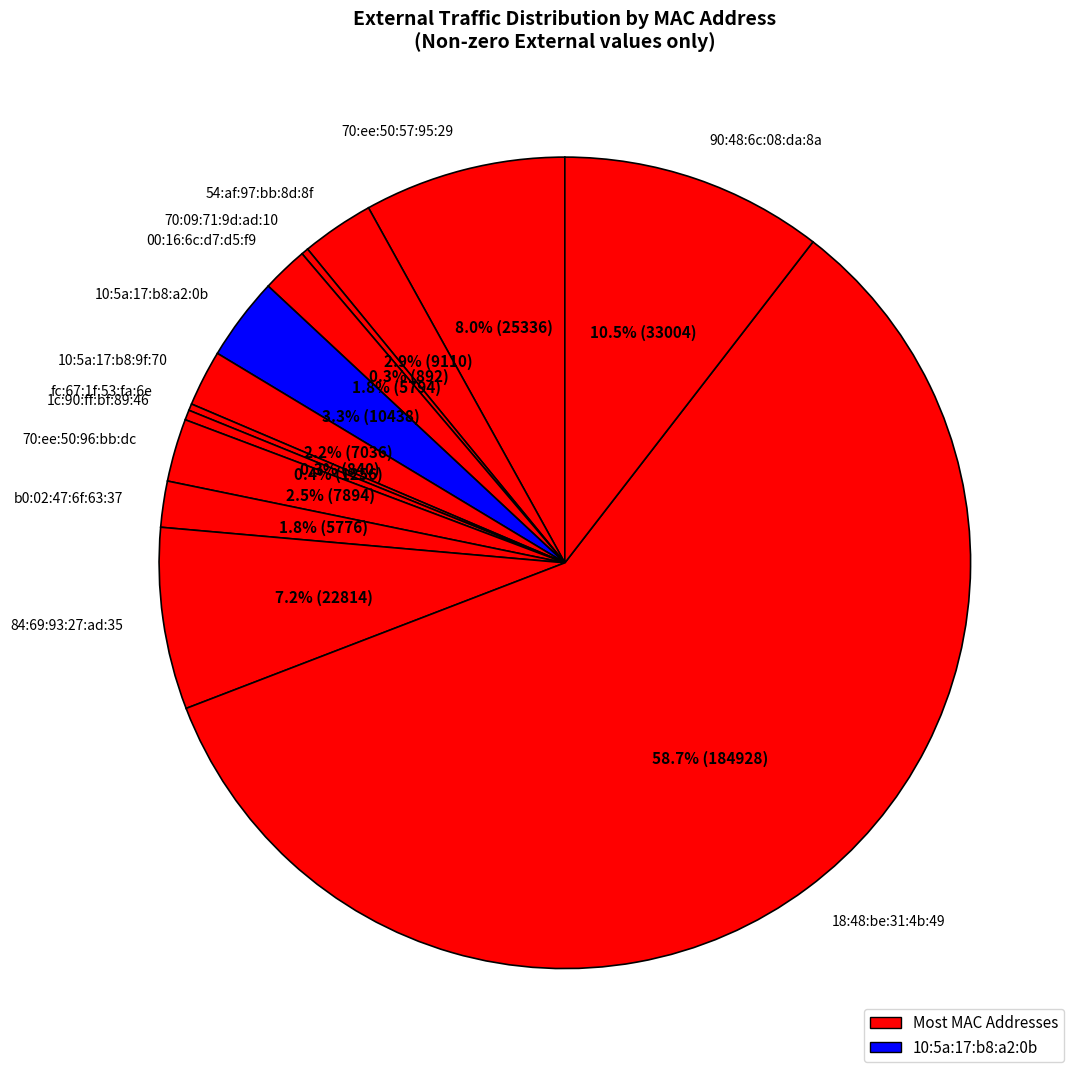

What percentage do 70:09:71:9d:ad:10 and 70:ee:50:57:95:29 together represent?

8.3%